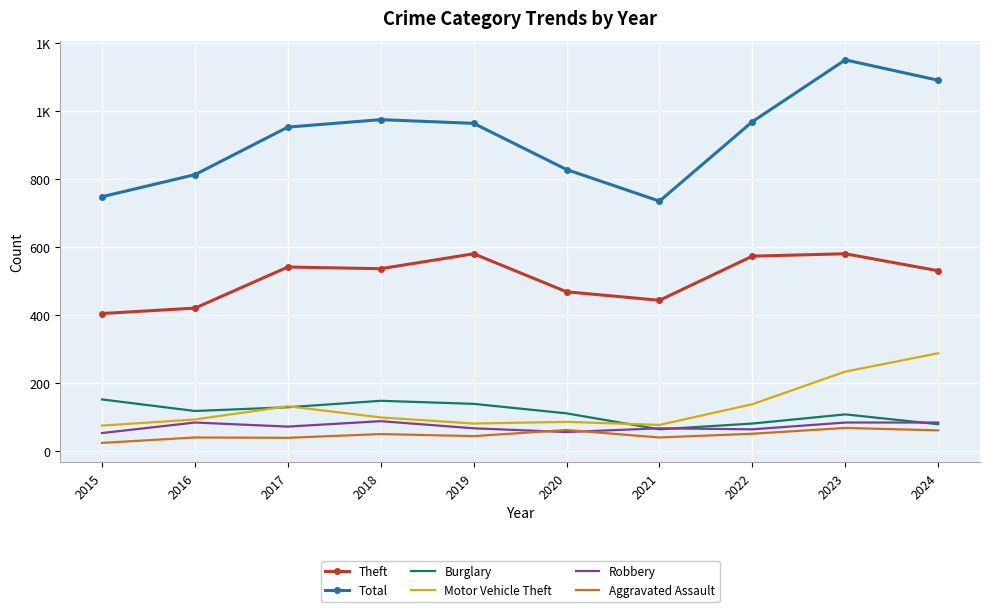

What is the total value across all series at 2020?

1607